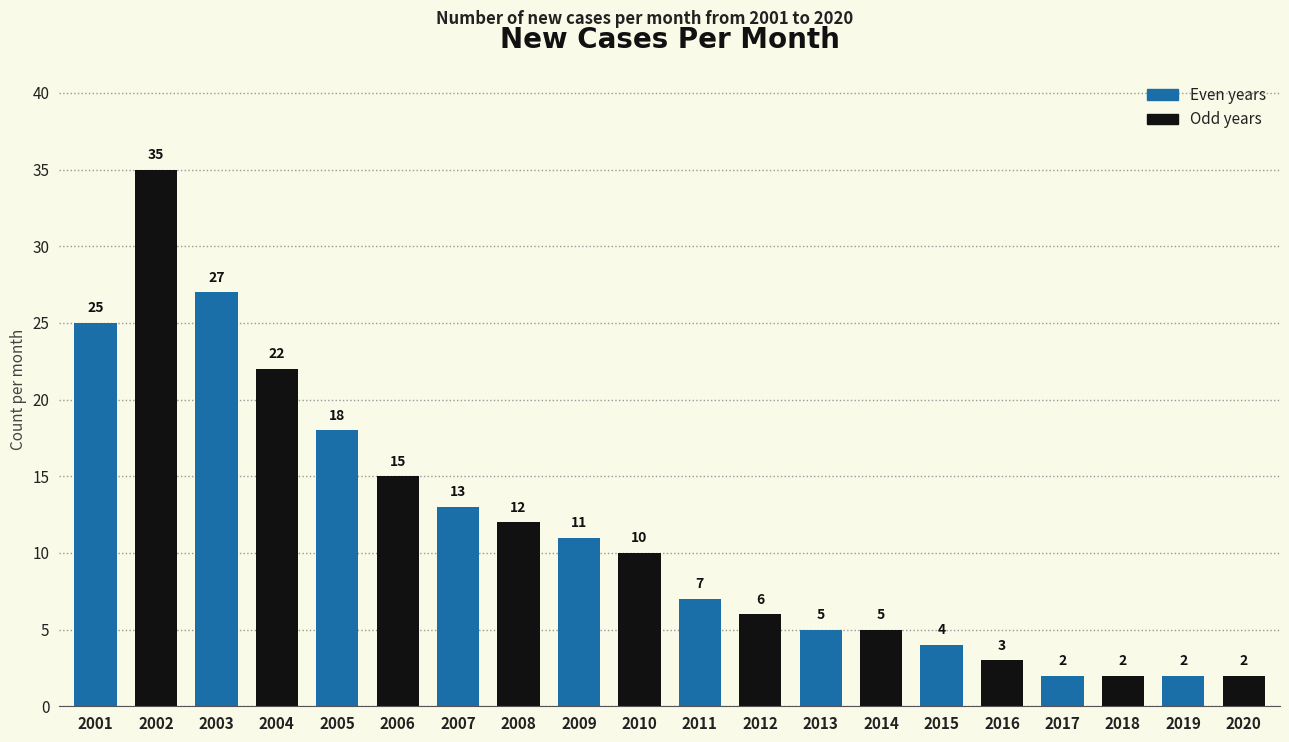

Where is the data nearest to the value 18?

2005